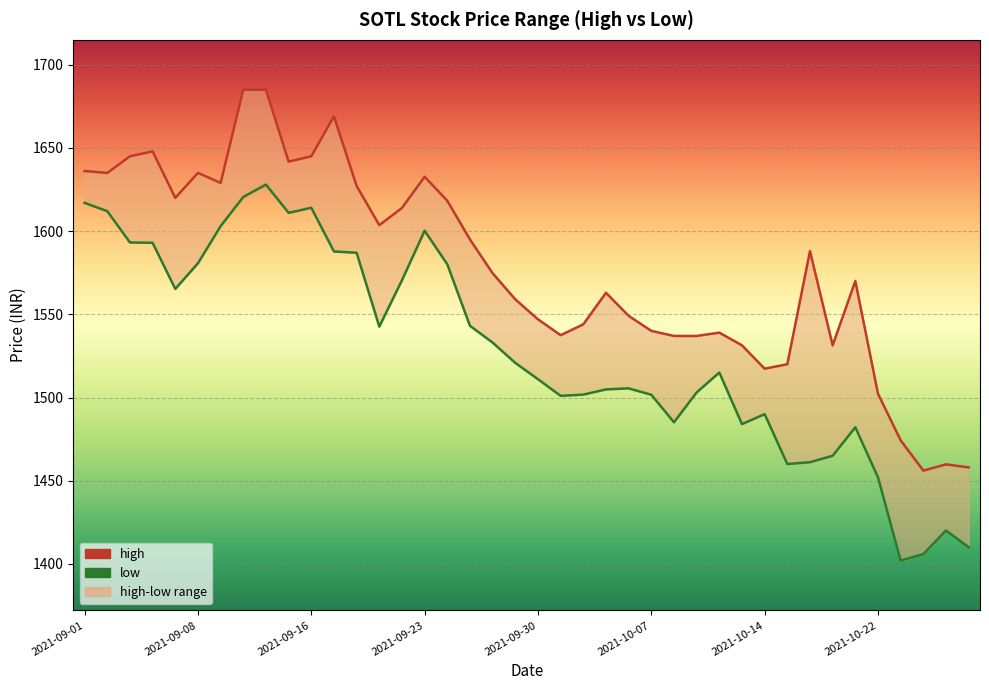

Rank the series by their maximum value, from highest to lowest.

high, low